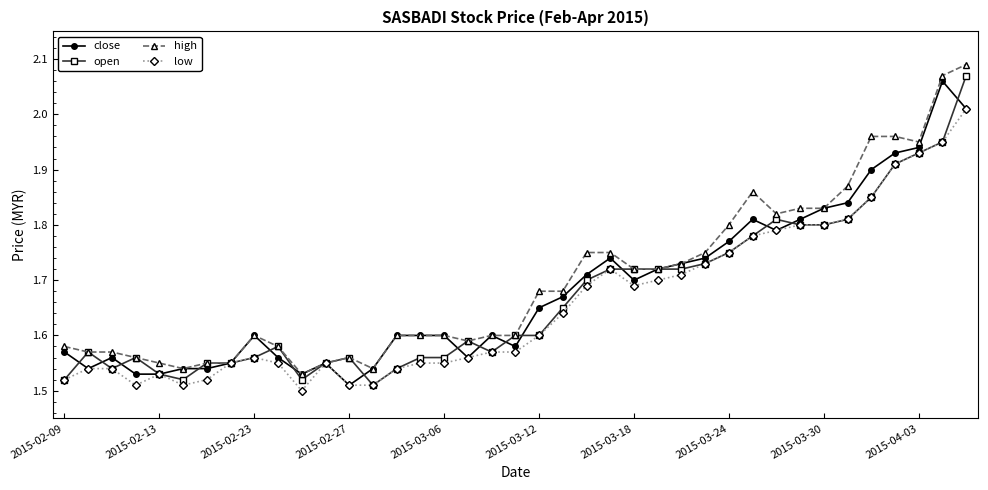

True or false: open has more than 2 points higher than both neighbors.

True